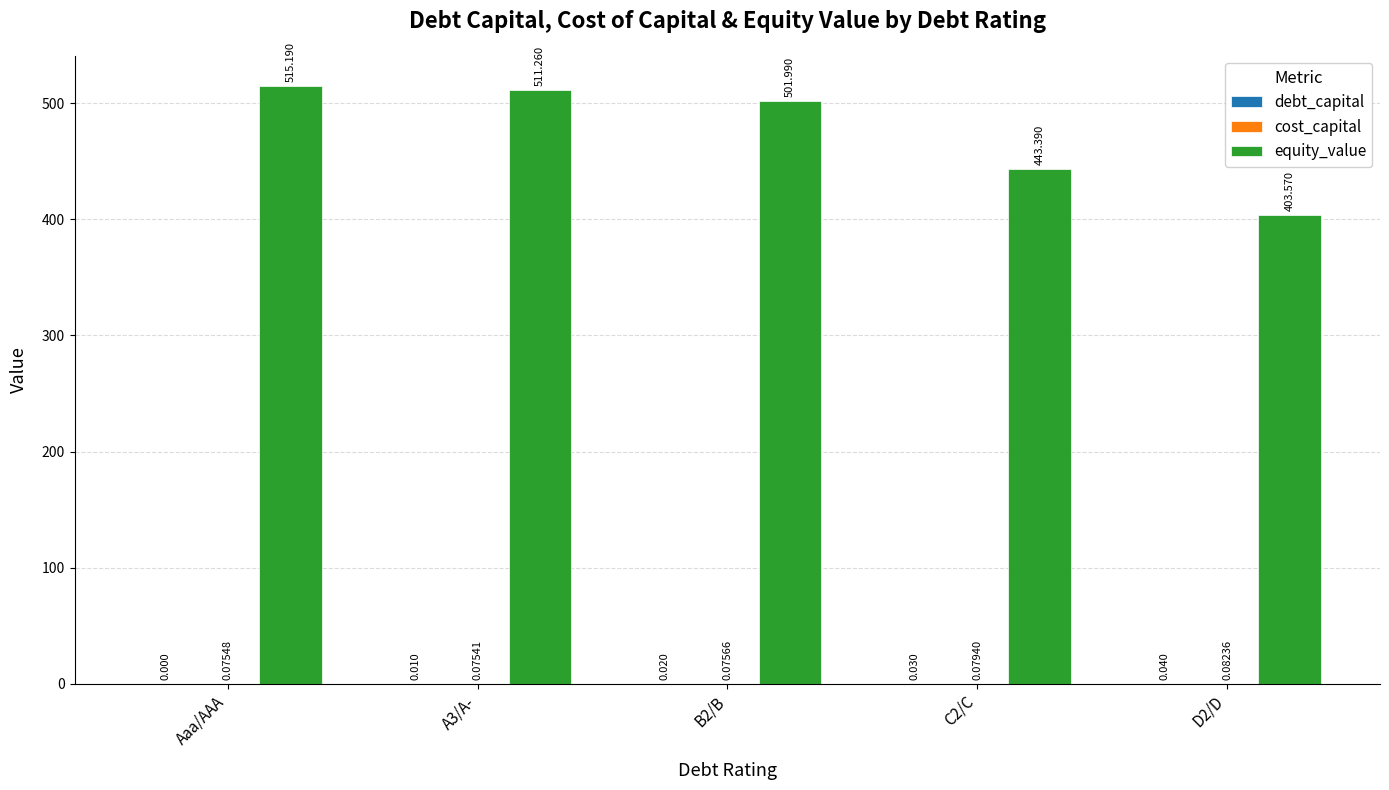

Which series has the largest total across all categories?

equity_value